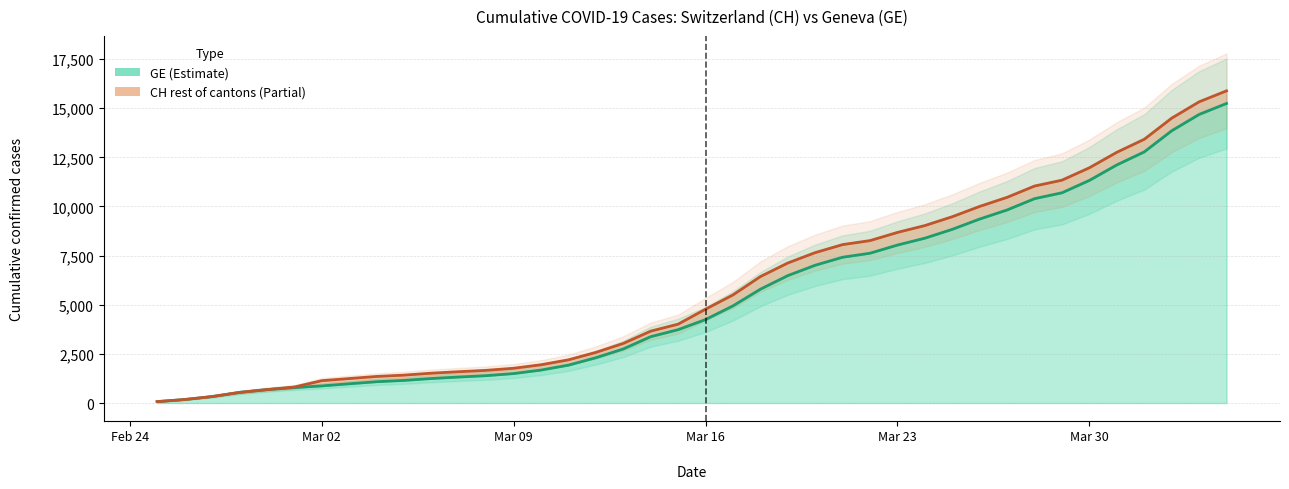

What is the total value across all series at Feb 24?

146